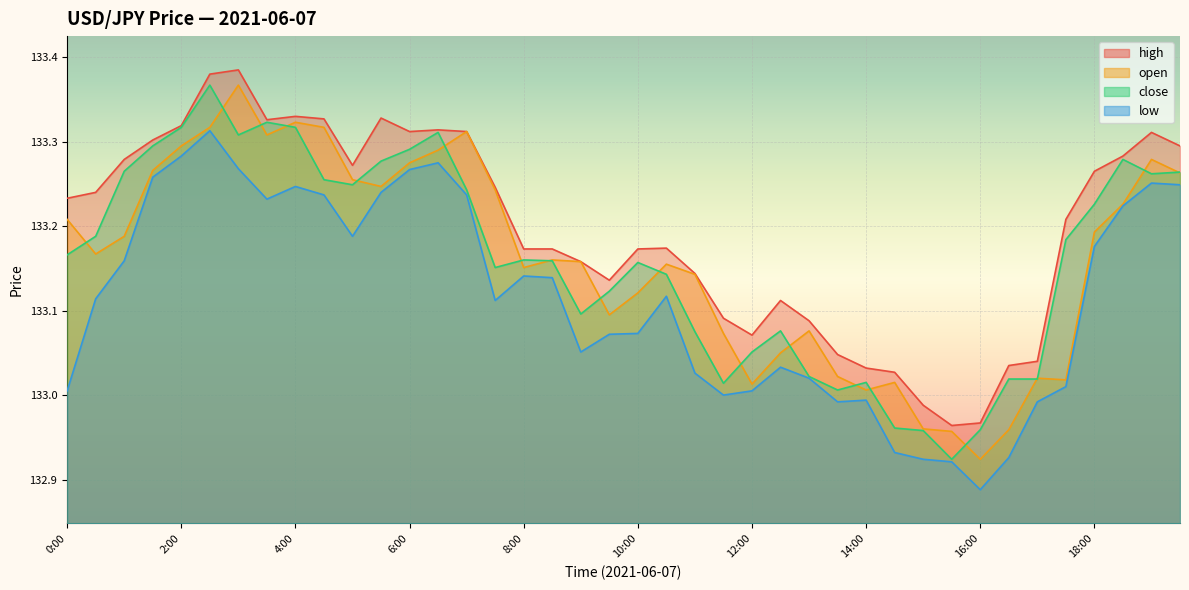

What is the label of the 16th point from the left?

7:30